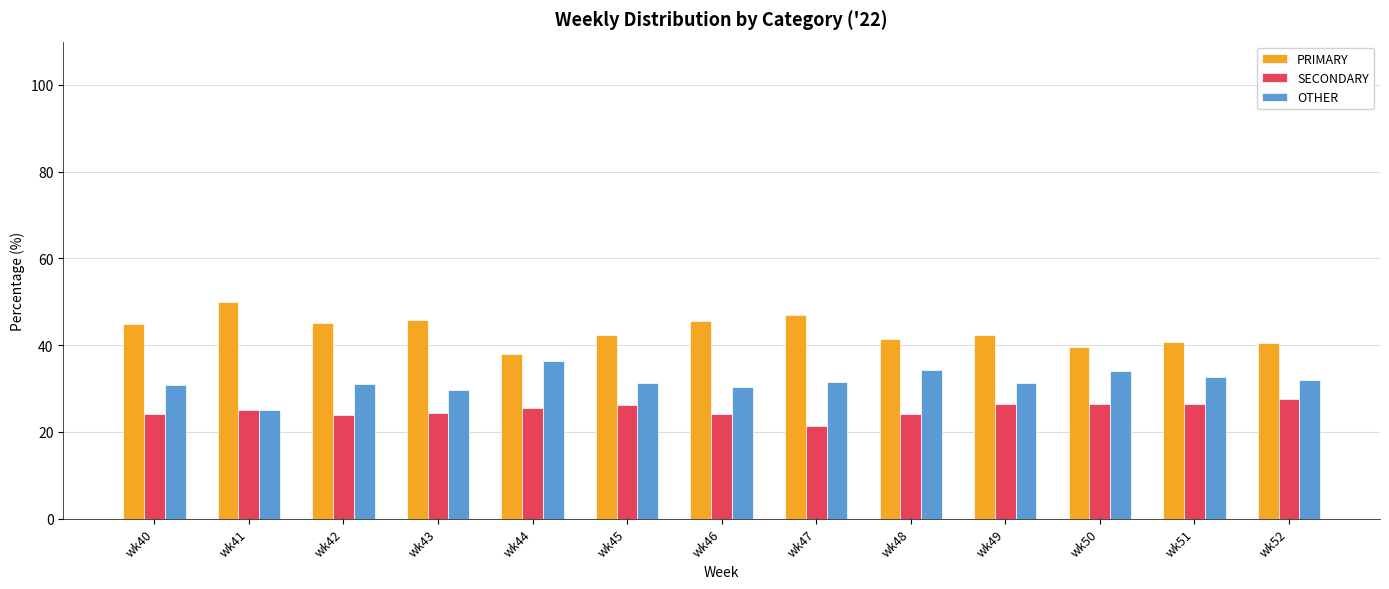

List the series in order of their overall mean, lowest first.

SECONDARY, OTHER, PRIMARY